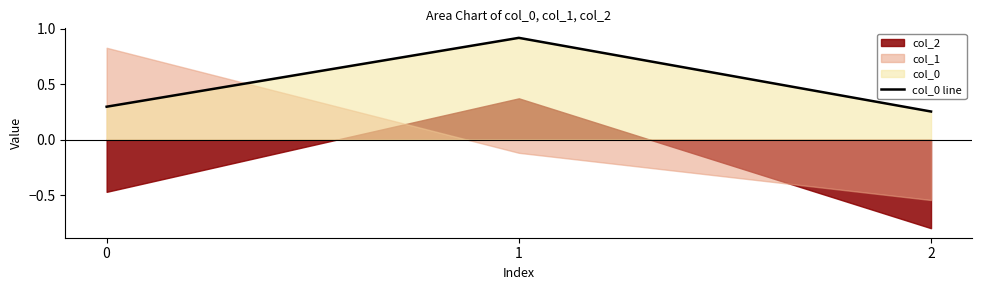

Rank the categories by value from highest to lowest.

1, 0, 2